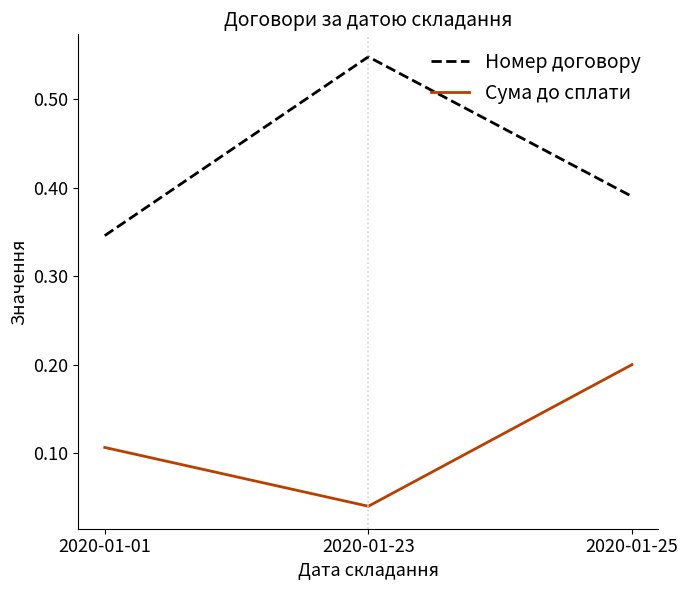

At which category does the chart reach its minimum across all series?

2020-01-23